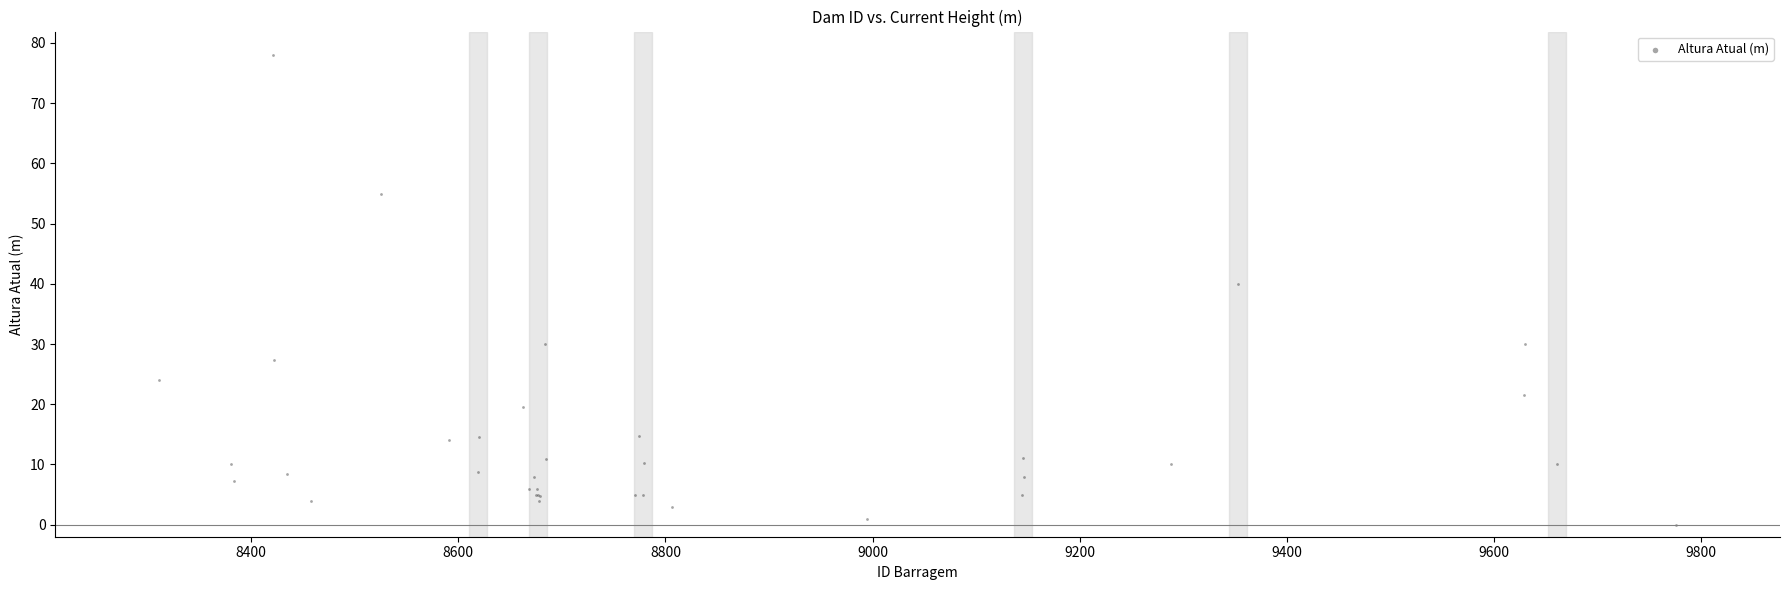

What Y value in the scatter plot is closest to 39?

40.0